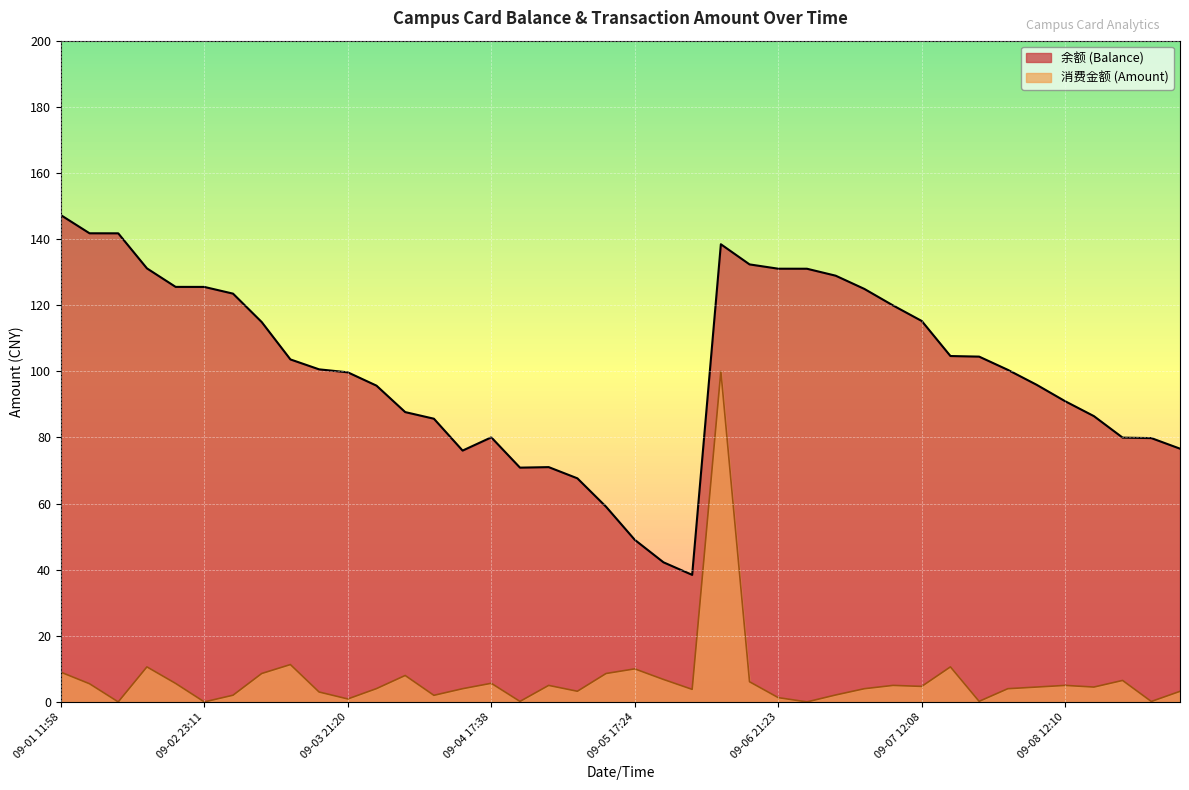

At which category is the sum across all series the highest?

09-06 11:38